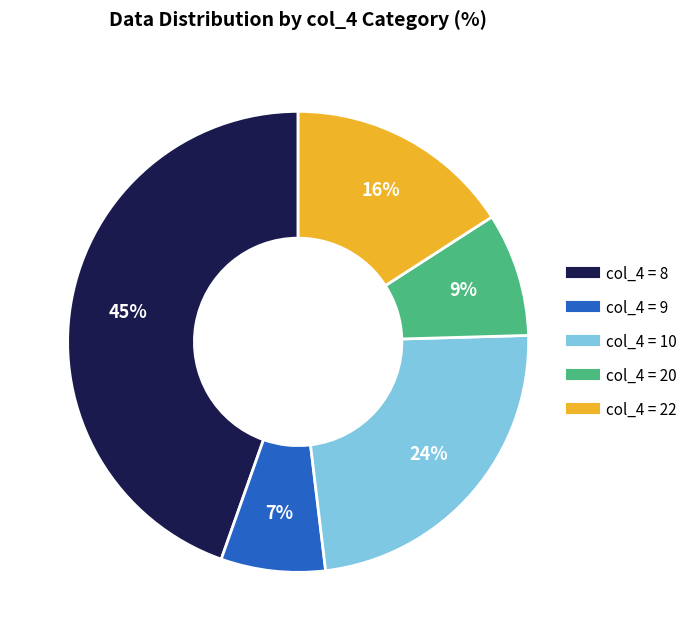

Is there a majority slice in this chart?

No